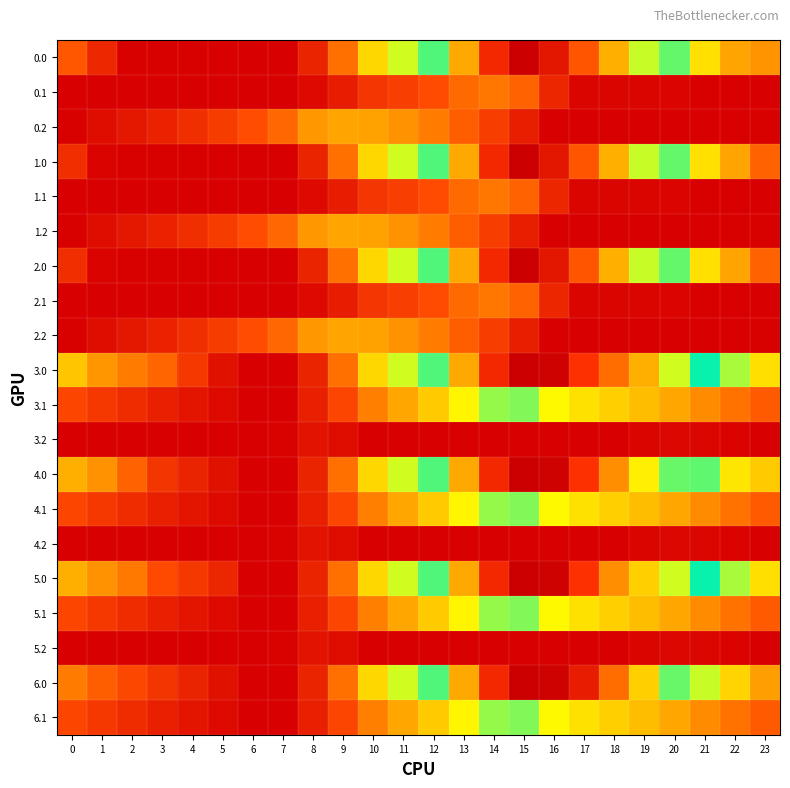

Reading left to right, transcribe all the data shown in this chart.

0.0: 0=999.7	1=545.6	2=131.2	3=126.7	4=121.8	5=118.0	6=109.9	7=109.9	8=501.2	9=1210.9	10=2118.0	11=2628.8	12=3242.0	13=4195.1	14=5056.7	15=5495.3	16=5241.9	17=4742.0	18=4149.4	19=3493.6	20=2857.4	21=2212.6	22=1614.3	23=1486.5
0.1: 0=109.9	1=109.9	2=109.9	3=109.9	4=109.9	5=109.9	6=109.9	7=109.9	8=233.9	9=423.1	10=694.4	11=780.5	12=913.8	13=1152.8	14=1265.4	15=1090.5	16=537.7	17=183.0	18=177.6	19=177.3	20=162.7	21=130.0	22=109.9	23=109.9
0.2: 0=123.7	1=249.7	2=363.0	3=480.9	4=605.2	5=758.6	6=928.1	7=1149.3	8=1510.4	9=1620.7	10=1596.9	11=1475.1	12=1302.2	13=1059.3	14=769.0	15=439.8	16=109.9	17=109.9	18=109.9	19=109.9	20=109.9	21=109.9	22=109.9	23=123.7
1.0: 0=611.0	1=157.0	2=131.2	3=126.7	4=121.8	5=118.0	6=109.9	7=109.9	8=501.2	9=1210.9	10=2118.0	11=2628.8	12=3242.0	13=4195.1	14=5056.7	15=5495.3	16=5241.9	17=4742.0	18=4149.4	19=3493.6	20=2857.4	21=2212.6	22=1614.3	23=1097.8
1.1: 0=109.9	1=109.9	2=109.9	3=109.9	4=109.9	5=109.9	6=109.9	7=109.9	8=233.9	9=423.1	10=694.4	11=780.5	12=913.8	13=1152.8	14=1265.4	15=1090.5	16=537.7	17=183.0	18=177.6	19=177.3	20=162.7	21=130.0	22=109.9	23=109.9
1.2: 0=123.7	1=249.7	2=363.0	3=480.9	4=605.2	5=758.6	6=928.1	7=1149.3	8=1510.4	9=1620.7	10=1596.9	11=1475.1	12=1302.2	13=1059.3	14=769.0	15=439.8	16=109.9	17=109.9	18=109.9	19=109.9	20=109.9	21=109.9	22=123.7	23=123.7
2.0: 0=611.0	1=157.0	2=131.2	3=126.7	4=121.8	5=118.0	6=109.9	7=109.9	8=501.2	9=1210.9	10=2118.0	11=2628.8	12=3242.0	13=4195.1	14=5056.7	15=5495.3	16=5241.9	17=4742.0	18=4149.4	19=3493.6	20=2857.4	21=2212.6	22=1614.3	23=1097.8
2.1: 0=109.9	1=109.9	2=109.9	3=109.9	4=109.9	5=109.9	6=109.9	7=109.9	8=233.9	9=423.1	10=694.4	11=780.5	12=913.8	13=1152.8	14=1265.4	15=1090.5	16=537.7	17=183.0	18=177.6	19=177.3	20=162.7	21=130.0	22=109.9	23=109.9
2.2: 0=123.7	1=249.7	2=363.0	3=480.9	4=605.2	5=758.6	6=928.1	7=1149.3	8=1510.4	9=1620.7	10=1596.9	11=1475.1	12=1302.2	13=1059.3	14=769.0	15=439.8	16=109.9	17=109.9	18=109.9	19=109.9	20=109.9	21=109.9	22=109.9	23=123.7
3.0: 0=1926.1	1=1504.2	2=1308.9	3=1119.7	4=710.7	5=302.9	6=109.9	7=109.9	8=501.2	9=1210.9	10=2118.0	11=2628.8	12=3242.0	13=4195.1	14=5056.7	15=5495.3	16=5461.0	17=4961.2	18=4587.8	19=4151.2	20=3515.0	21=3089.4	22=2710.3	23=2193.8
3.1: 0=864.8	1=719.3	2=587.0	3=460.1	4=336.2	5=226.4	6=110.0	7=109.9	8=448.7	9=852.7	10=1327.6	11=1628.5	12=1976.6	13=2430.5	14=2757.8	15=2801.3	16=2467.7	17=2215.6	18=2025.4	19=1840.3	20=1640.8	21=1423.2	22=1218.3	23=1034.1
3.2: 0=109.9	1=109.9	2=109.9	3=109.9	4=109.9	5=109.9	6=109.9	7=149.9	8=329.8	9=257.6	10=109.9	11=109.9	12=109.9	13=109.9	14=109.9	15=109.9	16=109.9	17=109.9	18=116.8	19=182.2	20=199.9	21=190.4	22=159.6	23=109.9
4.0: 0=1706.9	1=1472.1	2=1089.7	3=681.3	4=491.5	5=302.9	6=109.9	7=109.9	8=501.2	9=1210.9	10=2118.0	11=2628.8	12=3242.0	13=4195.1	14=5056.7	15=5495.3	16=5461.0	17=4961.2	18=4368.6	19=3712.8	20=3295.8	21=2870.2	22=2271.9	23=1974.6
4.1: 0=864.8	1=719.3	2=587.0	3=460.1	4=336.2	5=226.4	6=110.0	7=109.9	8=448.7	9=852.7	10=1327.6	11=1628.5	12=1976.6	13=2430.5	14=2757.8	15=2801.3	16=2467.7	17=2215.6	18=2025.4	19=1840.3	20=1640.8	21=1423.2	22=1218.3	23=1034.1
4.2: 0=109.9	1=109.9	2=109.9	3=109.9	4=109.9	5=109.9	6=109.9	7=149.9	8=329.8	9=257.6	10=109.9	11=109.9	12=109.9	13=109.9	14=109.9	15=109.9	16=109.9	17=109.9	18=116.8	19=182.2	20=199.9	21=190.4	22=159.6	23=109.9
5.0: 0=1706.9	1=1472.1	2=1276.8	3=900.5	4=710.7	5=522.1	6=109.9	7=109.9	8=501.2	9=1210.9	10=2118.0	11=2628.8	12=3242.0	13=4195.1	14=5056.7	15=5495.3	16=5461.0	17=4961.2	18=4368.6	19=3932.0	20=3515.0	21=3089.4	22=2710.3	23=2193.8
5.1: 0=864.8	1=719.3	2=587.0	3=460.1	4=336.2	5=226.4	6=110.0	7=109.9	8=448.7	9=852.7	10=1338.9	11=1628.5	12=1976.6	13=2430.5	14=2757.8	15=2801.3	16=2467.7	17=2215.6	18=2025.4	19=1840.3	20=1640.8	21=1423.2	22=1218.3	23=1034.1
5.2: 0=109.9	1=109.9	2=109.9	3=109.9	4=109.9	5=109.9	6=109.9	7=149.9	8=329.8	9=257.6	10=109.9	11=109.9	12=109.9	13=109.9	14=109.9	15=109.9	16=109.9	17=109.9	18=116.8	19=182.2	20=199.9	21=190.4	22=159.6	23=109.9
6.0: 0=1300.7	1=1065.8	2=870.5	3=681.3	4=491.5	5=302.9	6=109.9	7=109.9	8=501.2	9=1210.9	10=2118.0	11=2628.8	12=3242.0	13=4195.1	14=5056.7	15=5495.3	16=5461.0	17=5180.4	18=4587.8	19=3932.0	20=3295.8	21=2651.0	22=2084.8	23=1568.3
6.1: 0=864.8	1=719.3	2=587.0	3=460.1	4=336.2	5=226.4	6=110.0	7=109.9	8=448.7	9=852.7	10=1338.9	11=1628.5	12=1976.6	13=2430.5	14=2757.8	15=2801.3	16=2467.7	17=2215.6	18=2025.4	19=1840.3	20=1640.8	21=1423.2	22=1218.3	23=1034.1